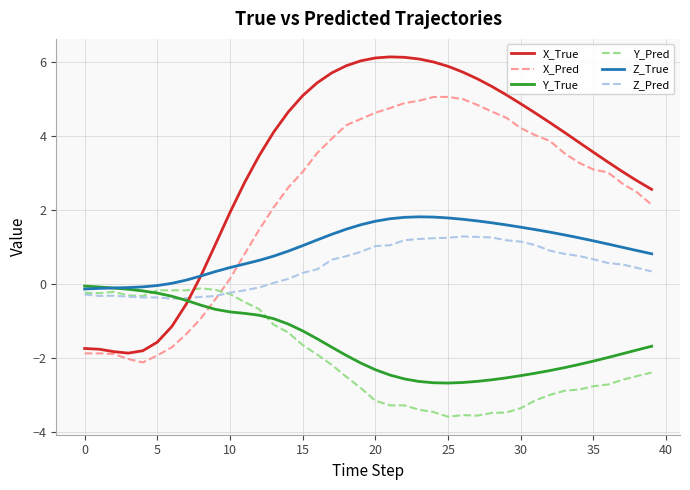

What is the sum of all Z_True values?

39.3